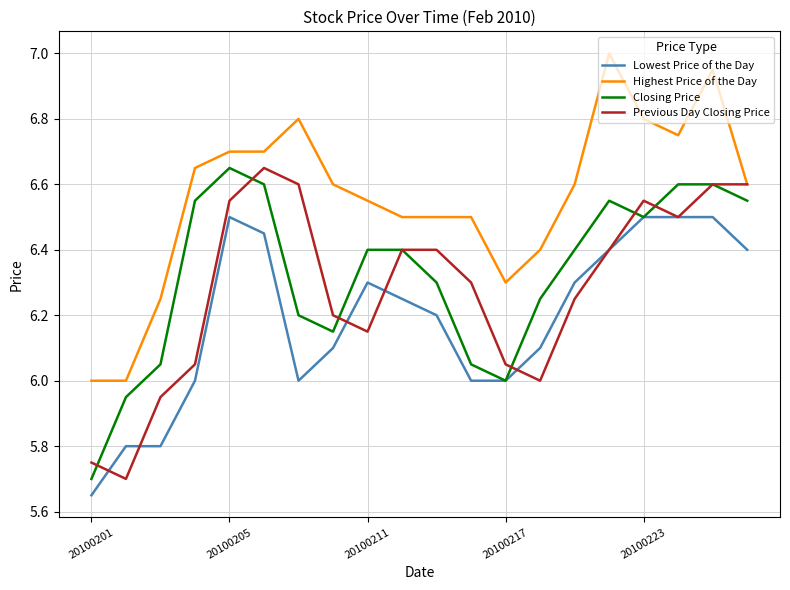

Which series has the largest total across all categories?

Highest Price of the Day